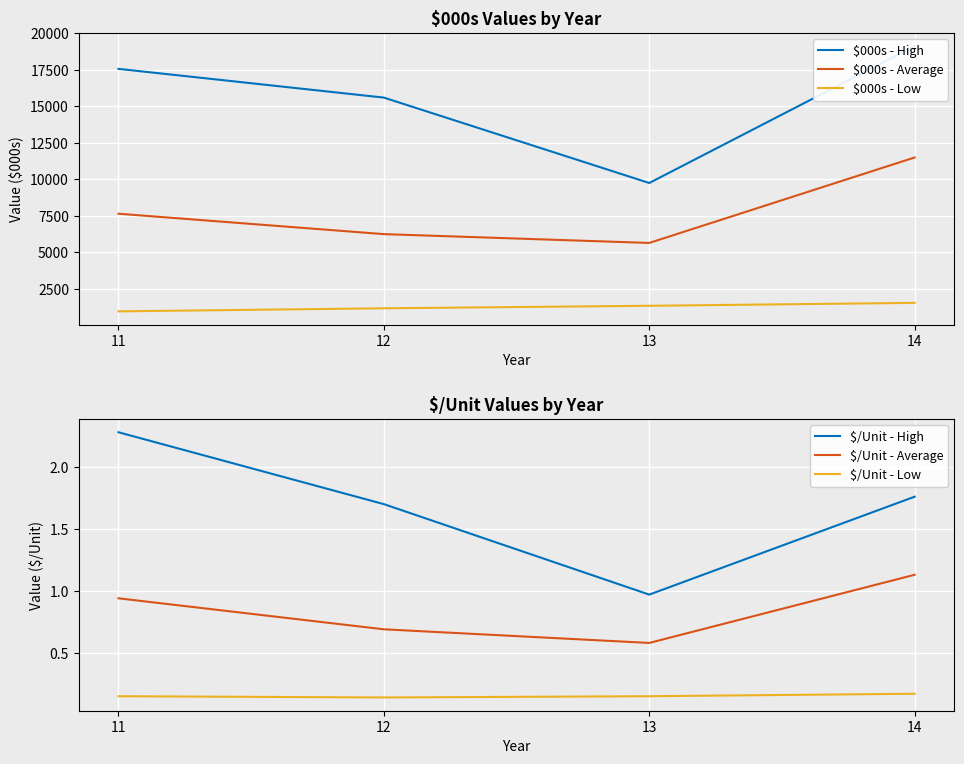

What is the total value across all series at 12?

23032.5